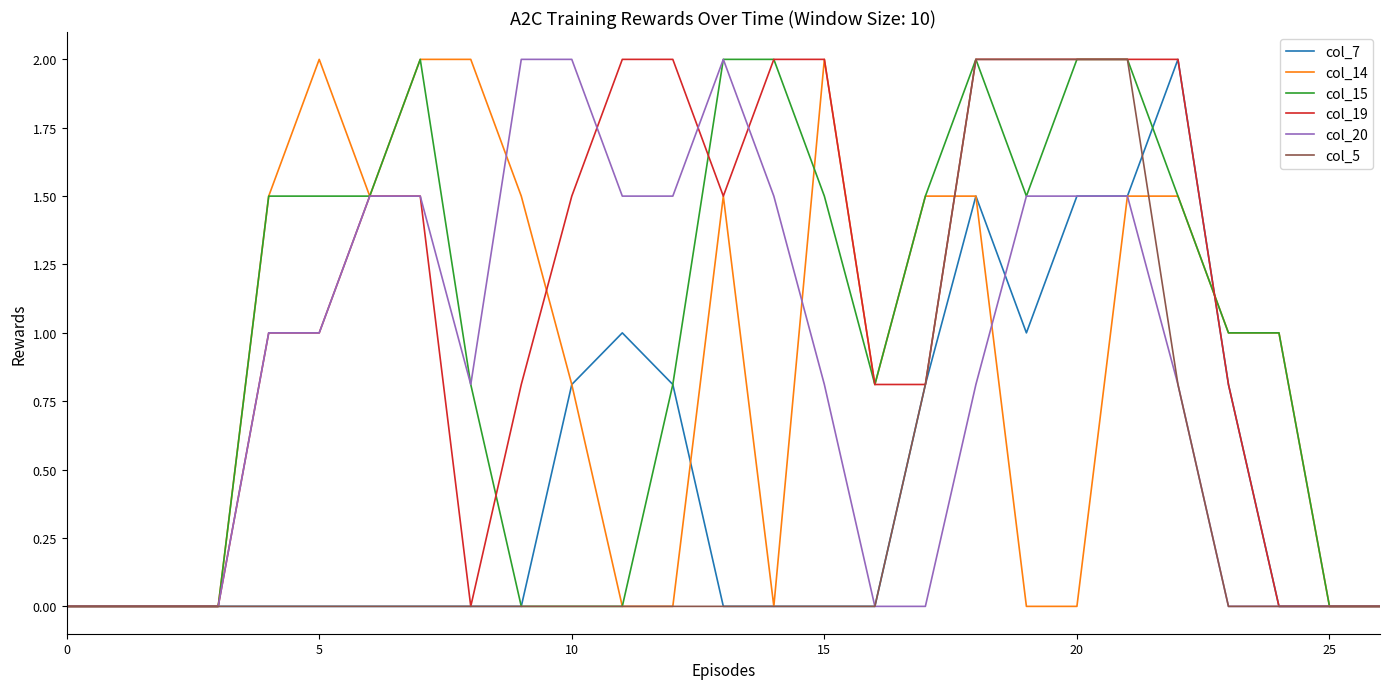

Reading right to left, what are all the values shown in this chart?

col_7: 0.0	0.0	0.0	0.8	2.0	1.5	1.5	1.0	1.5	0.8	0.0	0.0	0.0	0.0	0.8	1.0	0.8	0.0	0.0	0.0	0.0	0.0	0.0	0.0	0.0	0.0	0.0
col_14: 0.0	0.0	1.0	1.0	1.5	1.5	0.0	0.0	1.5	1.5	0.8	2.0	0.0	1.5	0.0	0.0	0.8	1.5	2.0	2.0	1.5	2.0	1.5	0.0	0.0	0.0	0.0
col_15: 0.0	0.0	1.0	1.0	1.5	2.0	2.0	1.5	2.0	1.5	0.8	1.5	2.0	2.0	0.8	0.0	0.0	0.0	0.8	2.0	1.5	1.5	1.5	0.0	0.0	0.0	0.0
col_19: 0.0	0.0	0.0	0.8	2.0	2.0	2.0	2.0	2.0	0.8	0.8	2.0	2.0	1.5	2.0	2.0	1.5	0.8	0.0	1.5	1.5	1.0	1.0	0.0	0.0	0.0	0.0
col_20: 0.0	0.0	0.0	0.0	0.8	1.5	1.5	1.5	0.8	0.0	0.0	0.8	1.5	2.0	1.5	1.5	2.0	2.0	0.8	1.5	1.5	1.0	1.0	0.0	0.0	0.0	0.0
col_5: 0.0	0.0	0.0	0.0	0.8	2.0	2.0	2.0	2.0	0.8	0.0	0.0	0.0	0.0	0.0	0.0	0.0	0.0	0.0	0.0	0.0	0.0	0.0	0.0	0.0	0.0	0.0